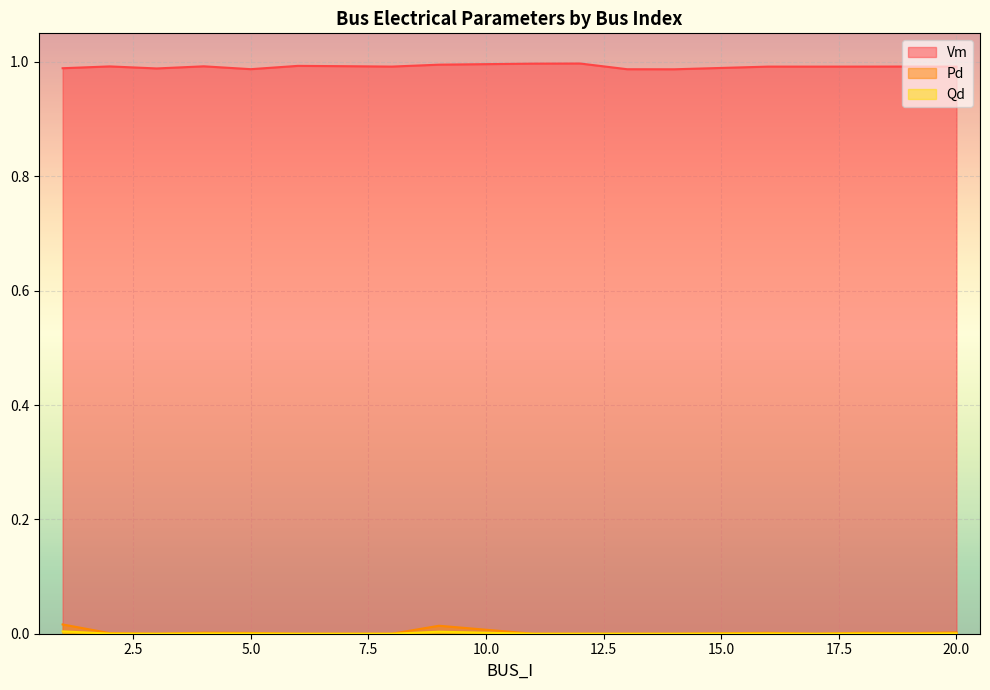

Read the Vm value at 6.

1.0